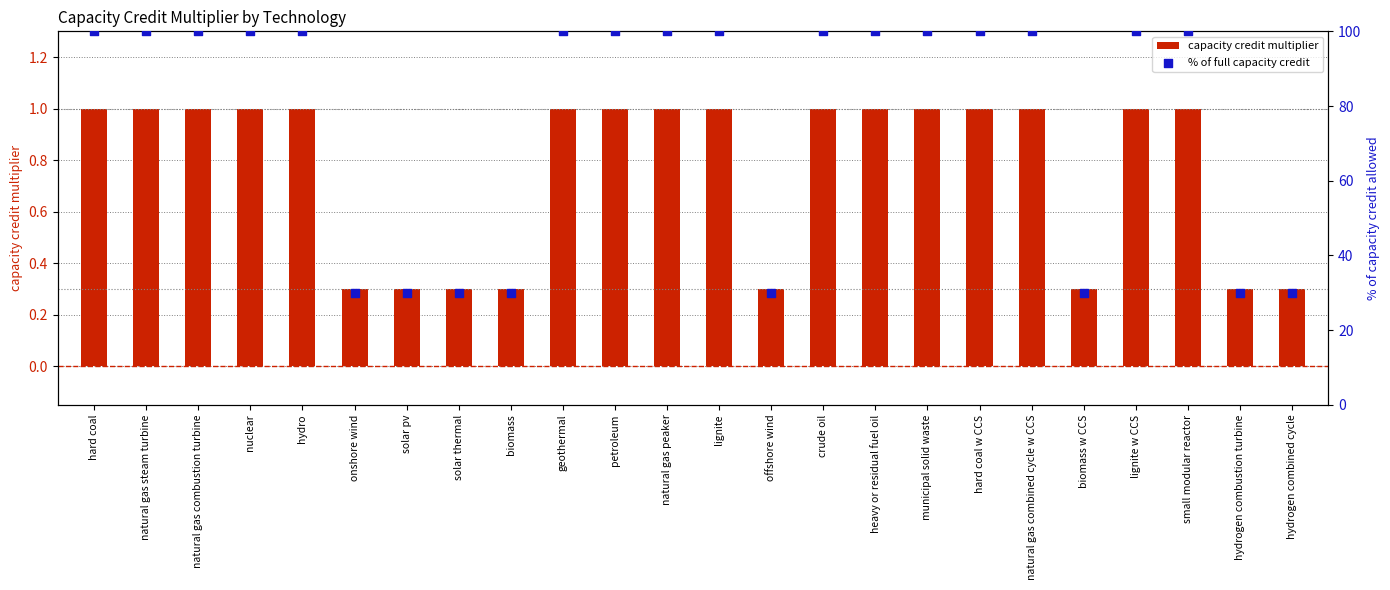

What are all the series names shown in the legend?

capacity credit multiplier, % of full capacity credit